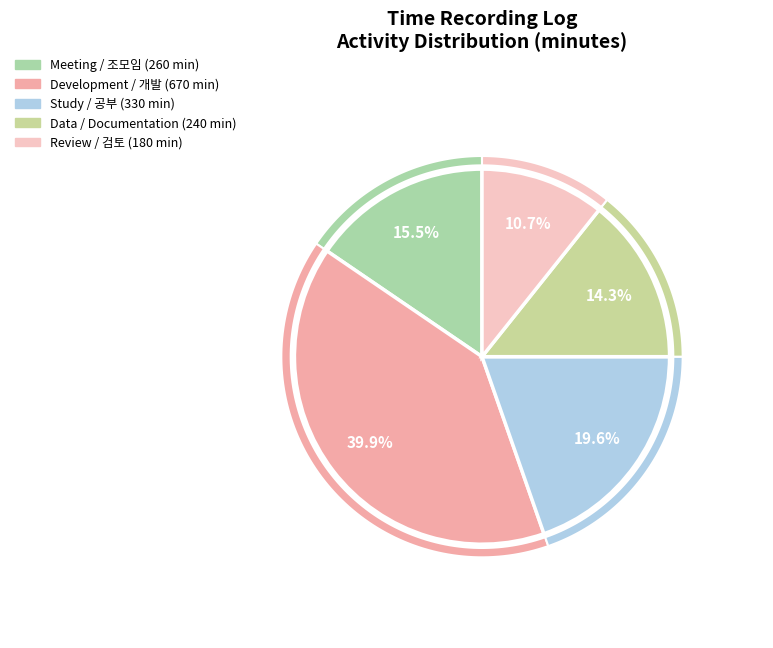

Does GUI 구성 account for over 50% of the chart?

No